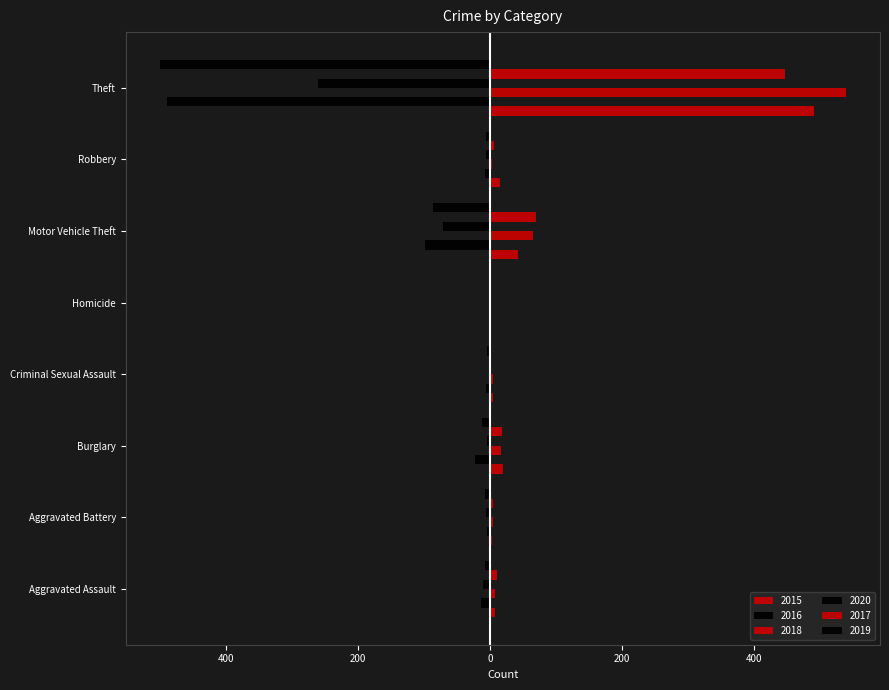

What are all the series names shown in the legend?

2015, 2016, 2018, 2020, 2017, 2019